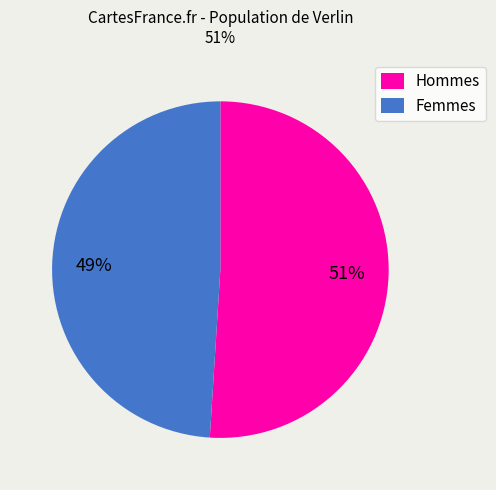

Is it true that Femmes is 62% of the pie?

False